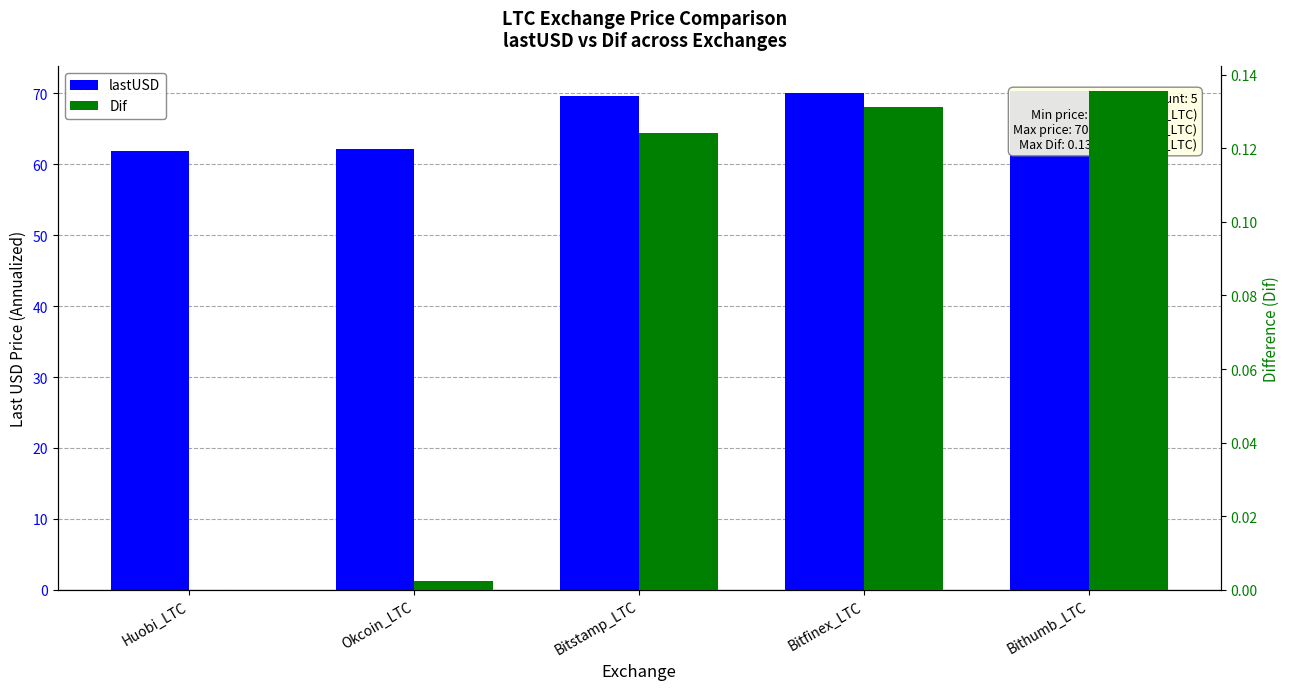

Rank the series at Bitfinex_LTC from lowest to highest value.

Dif, lastUSD